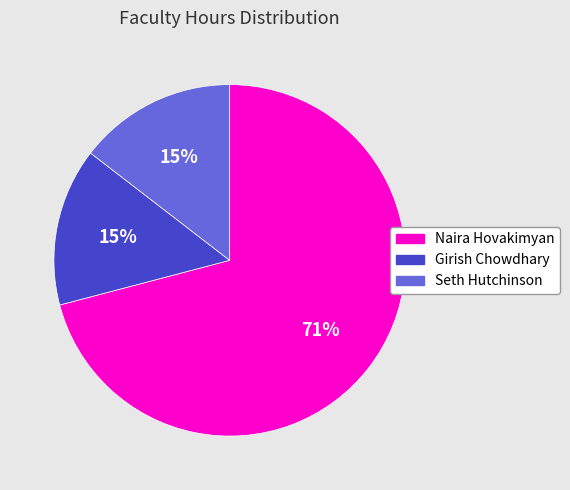

How many segments does this pie chart have?

3